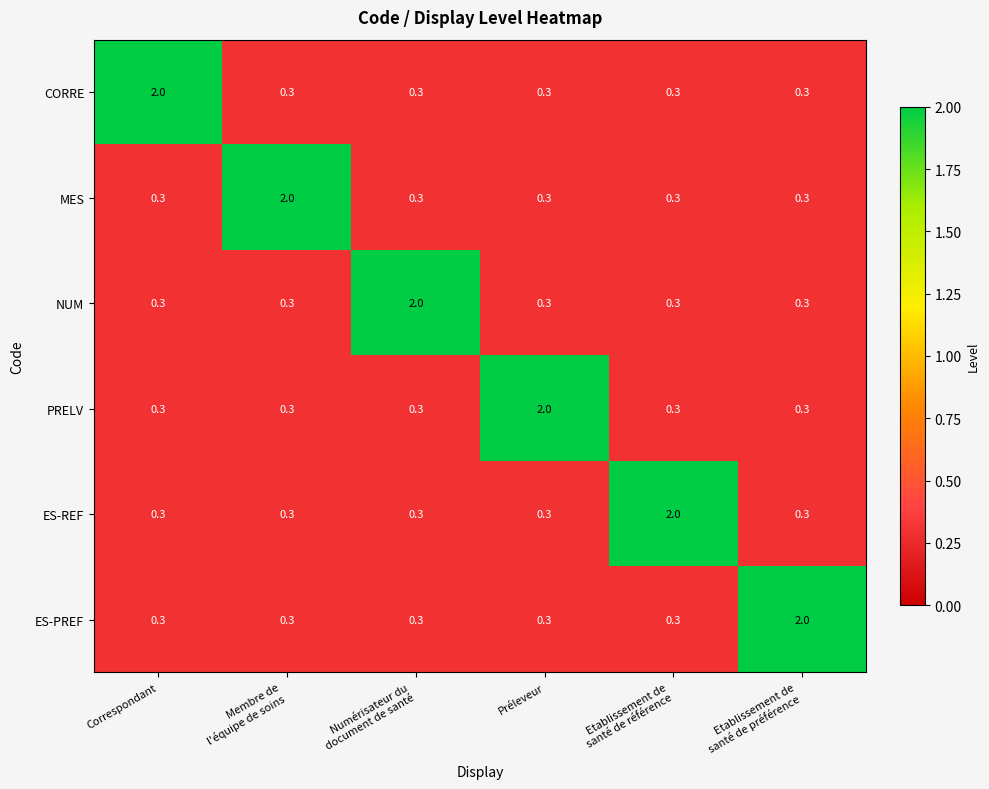

At how many categories does at least one series exceed 1?

6